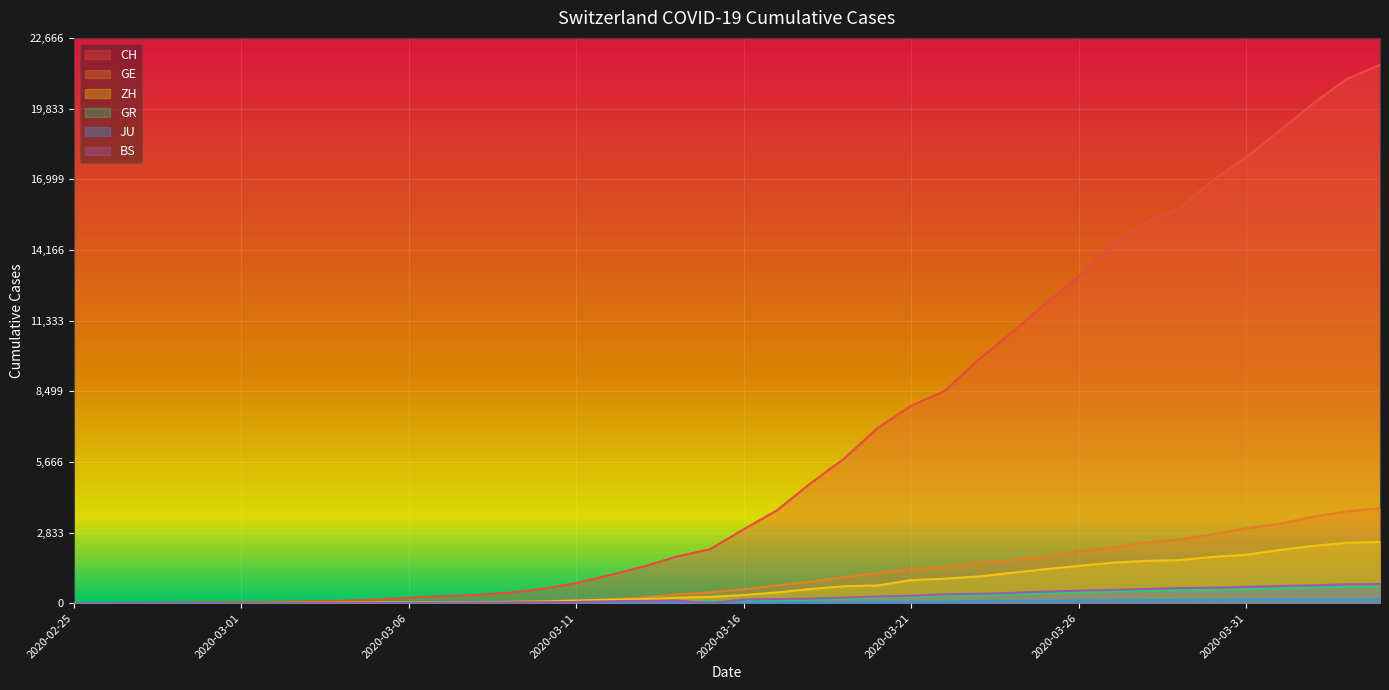

What is the value of the GE point at the 3rd from the left?

1